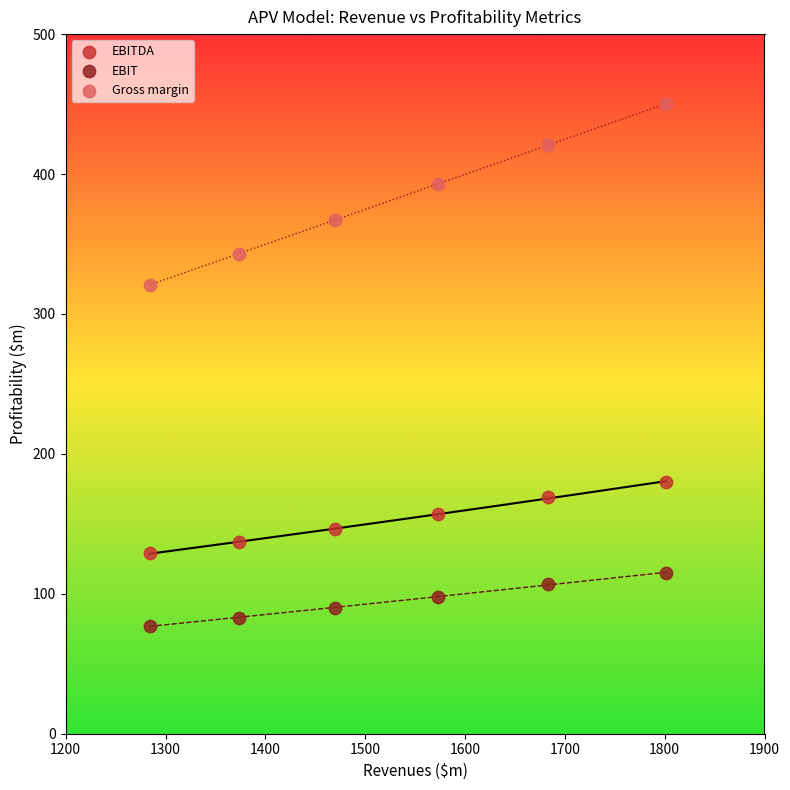

In the Gross margin series, what Y value is closest to 385?

393